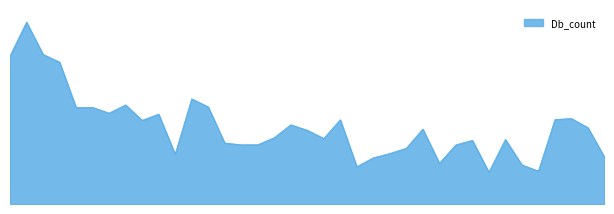

Does the chart display data point markers on the line(s)?

No